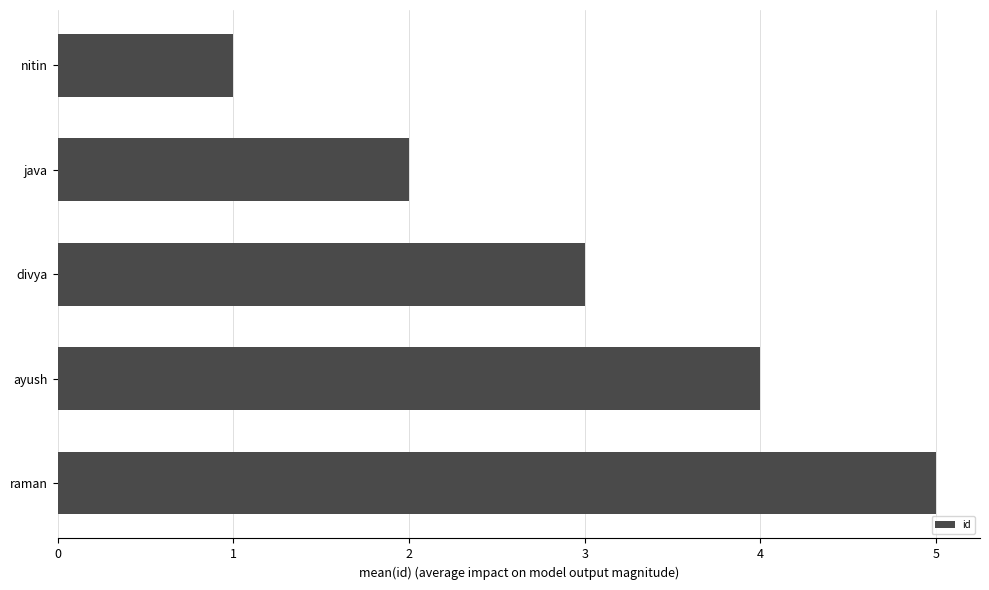

What is the difference between the second highest and minimum values?

3